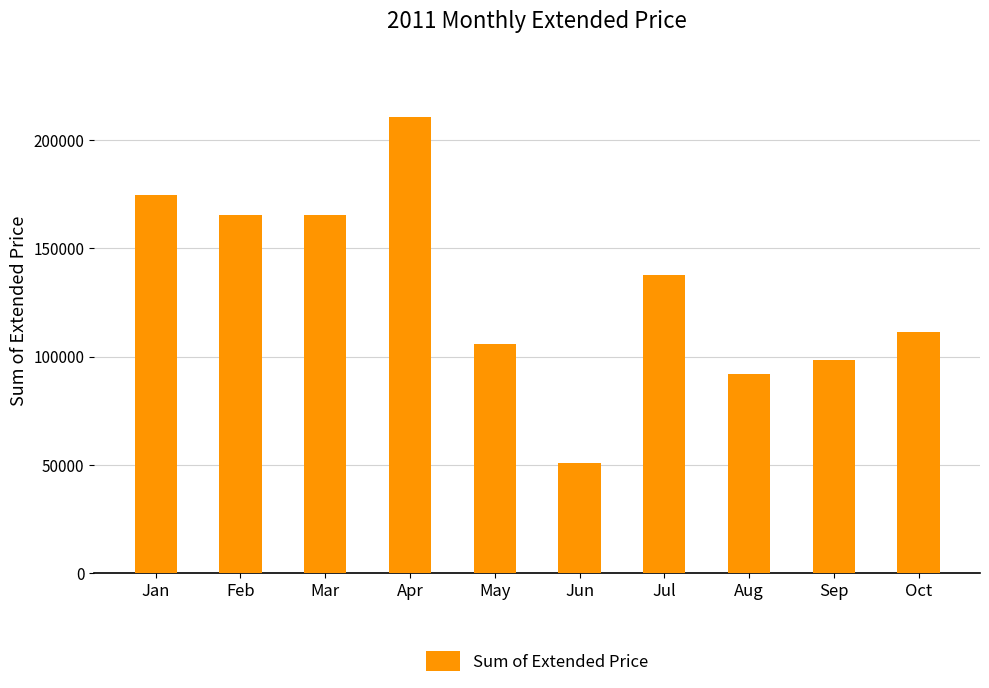

Does the chart contain stacked bars?

No